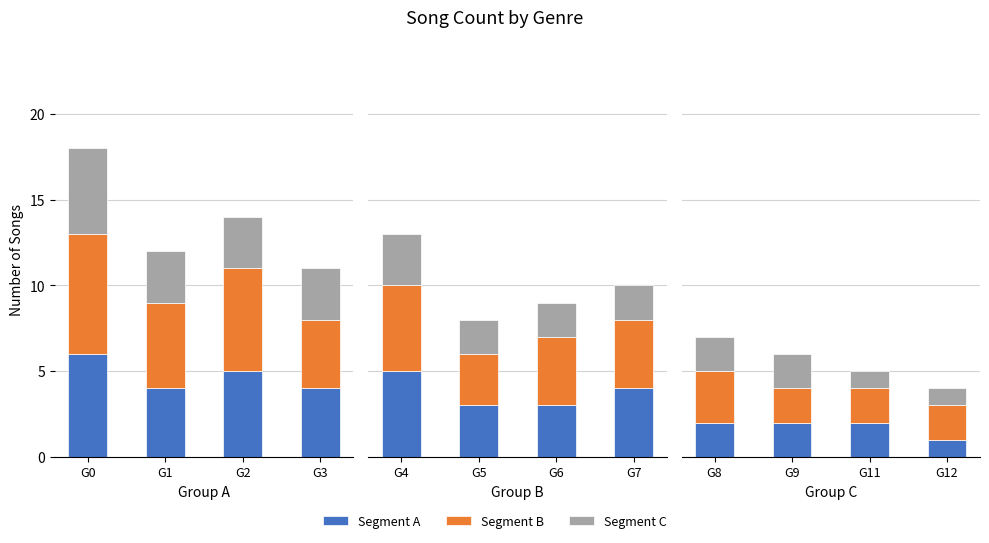

Between G1 and G2, which series saw the biggest shift?

Segment A